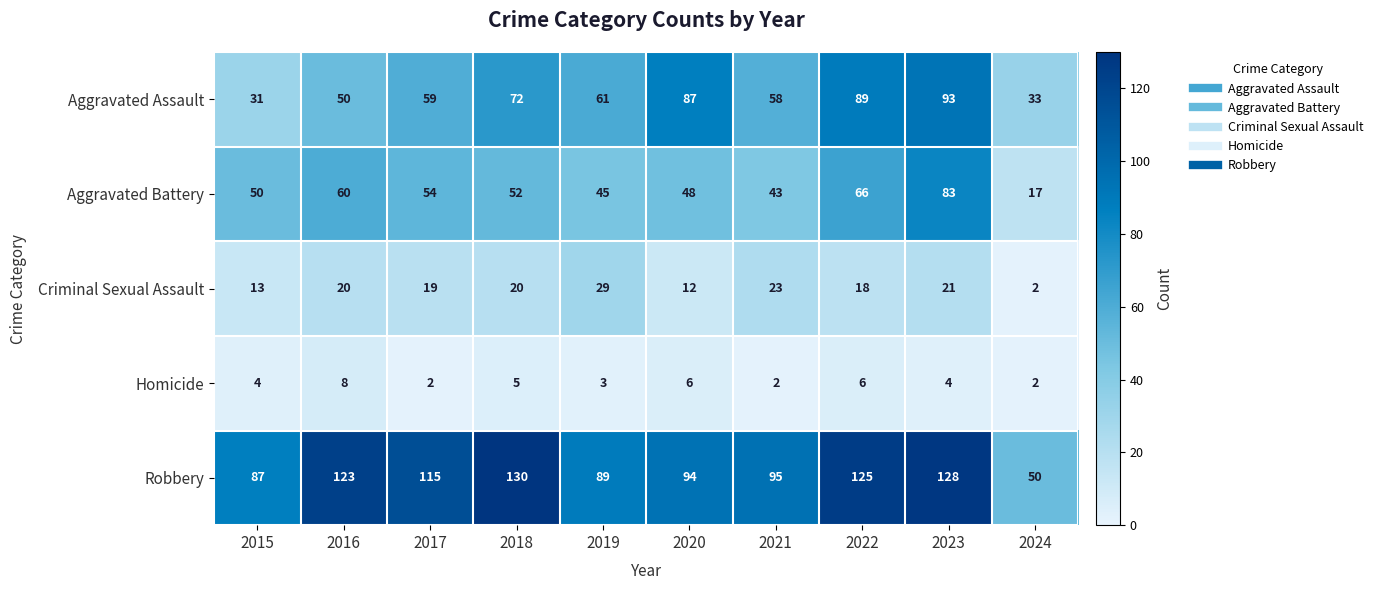

What is the highest value of the Homicide series?

8